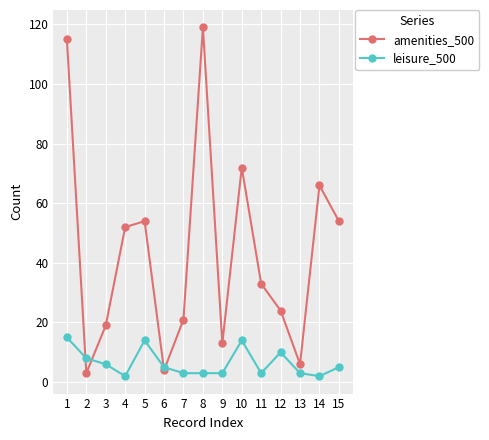

The value of leisure_500 at 5 is 14. True or false?

True